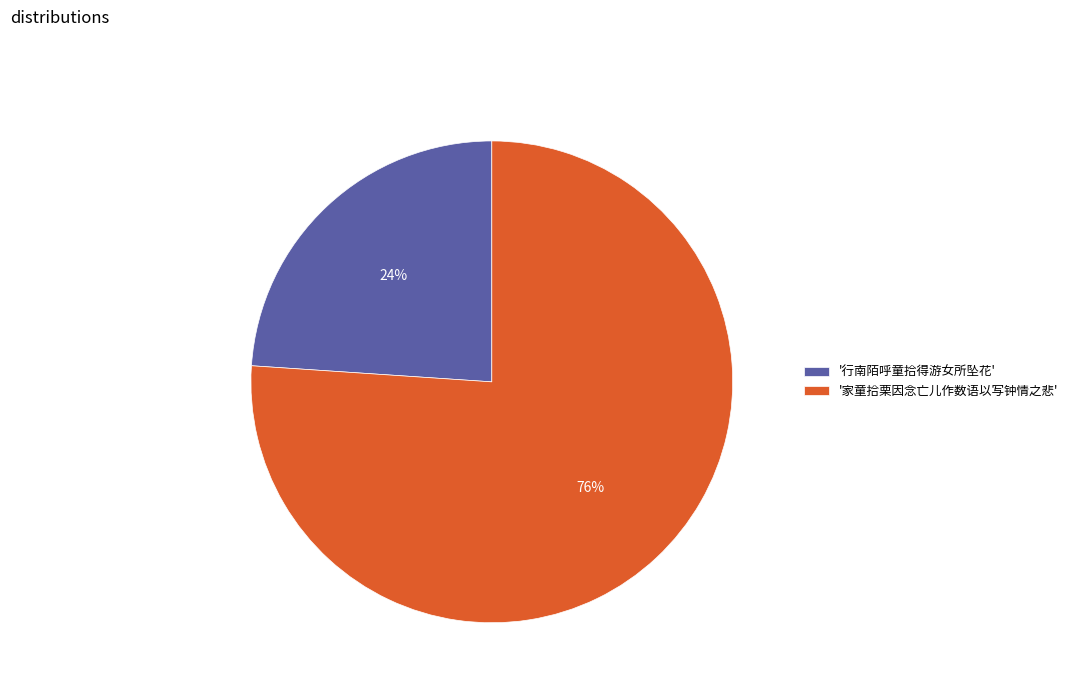

Does any single category account for the majority?

Yes